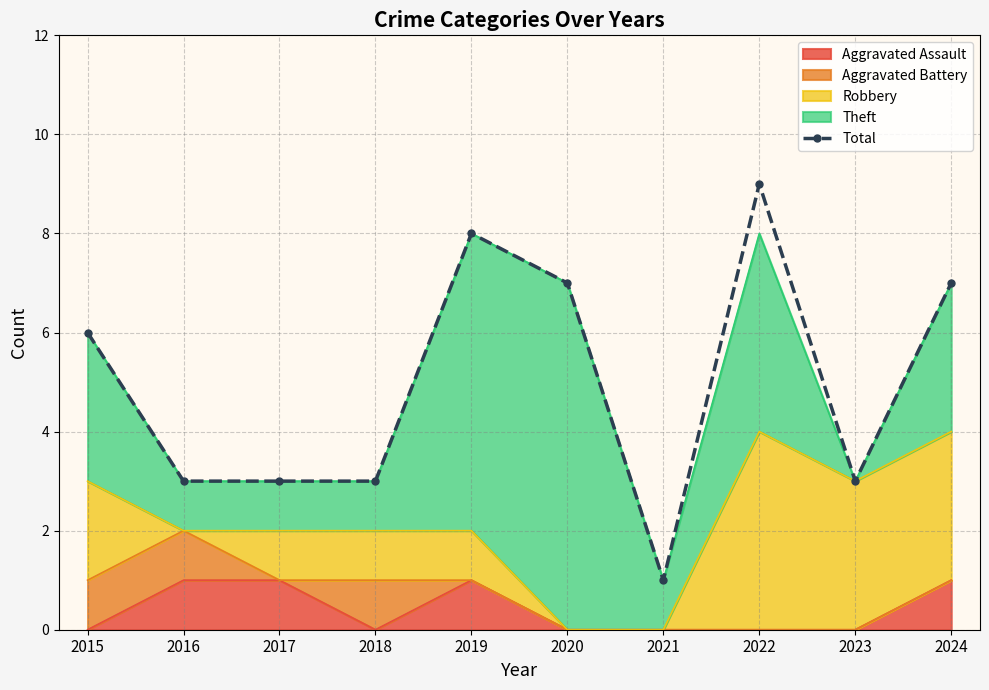

Approximately how many times larger is the value at 2018 compared to 2021?

3.0